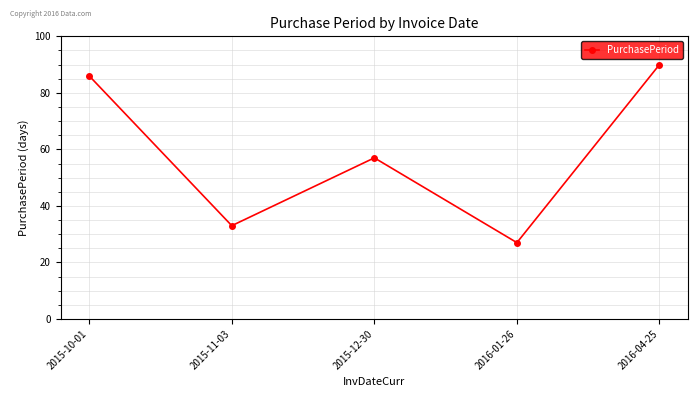

The value at 2016-04-25 is 90. True or false?

True